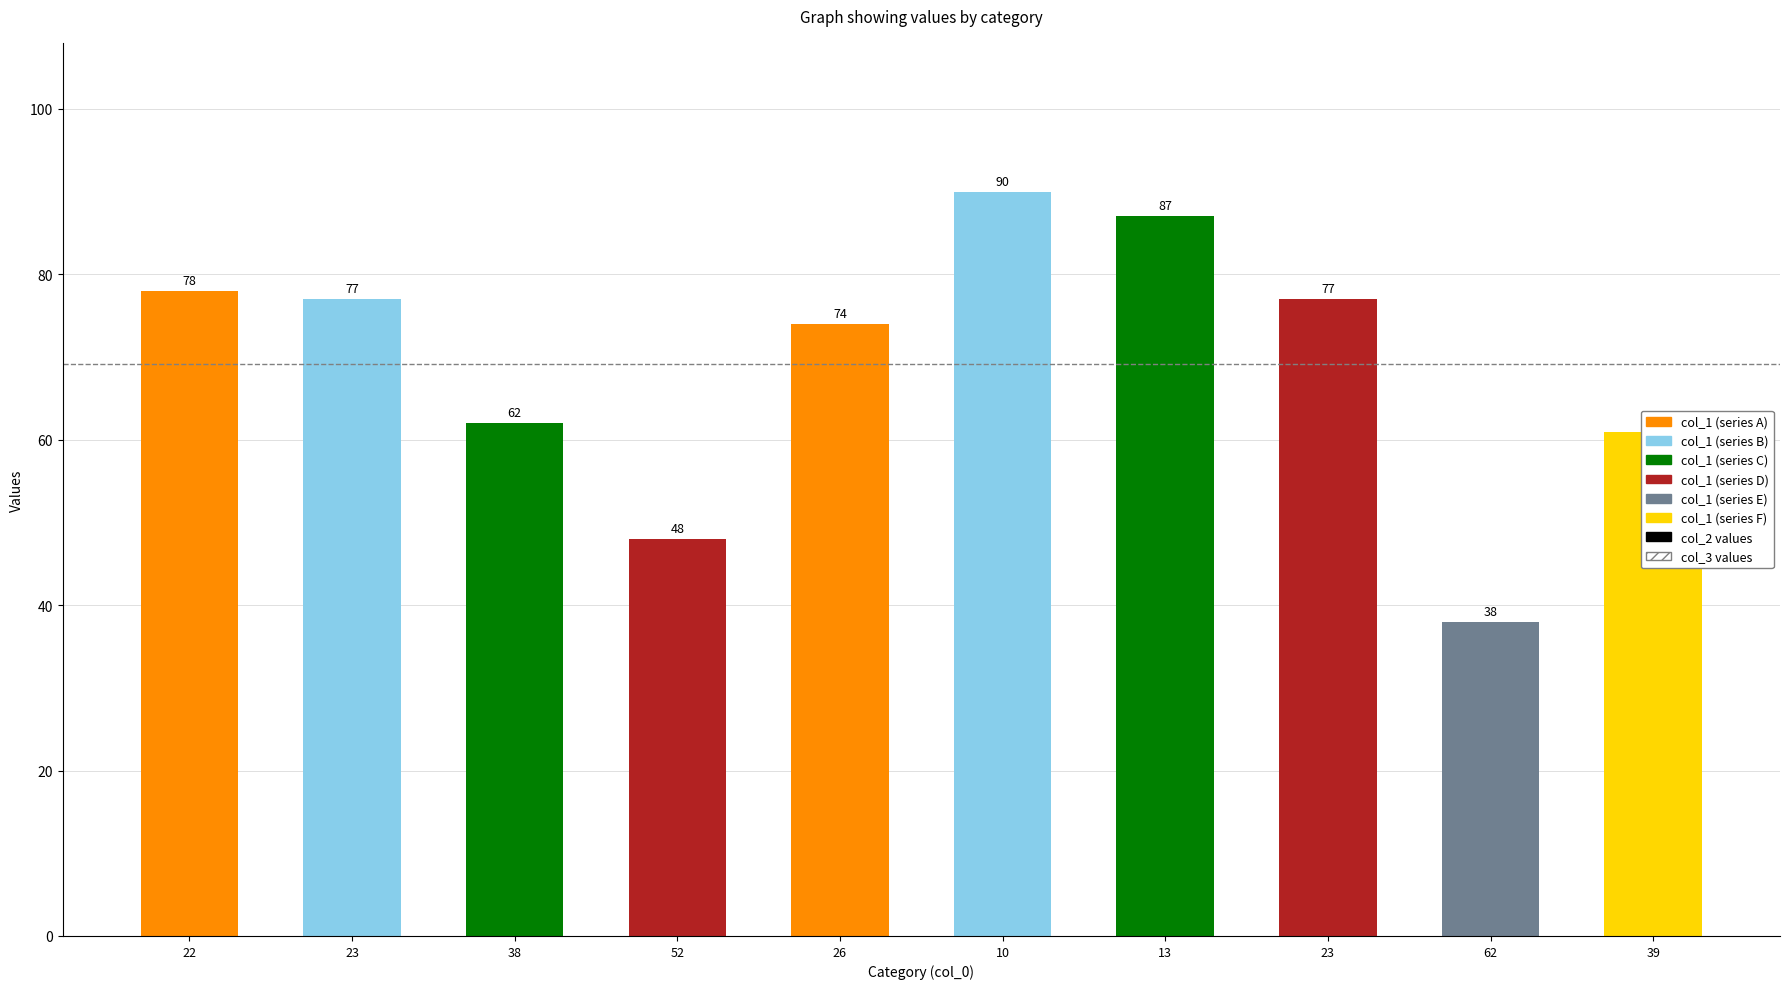

How many data points are less than 77?

5